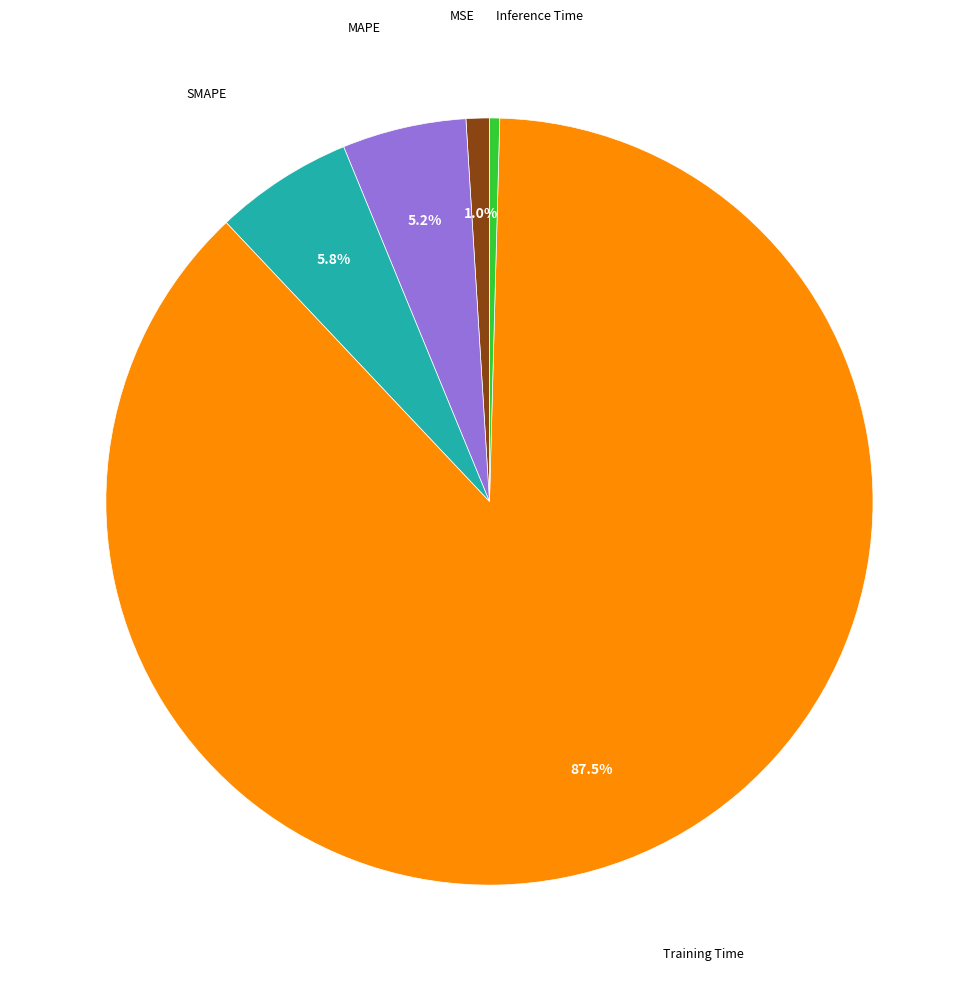

Count the number of slices in the pie.

5